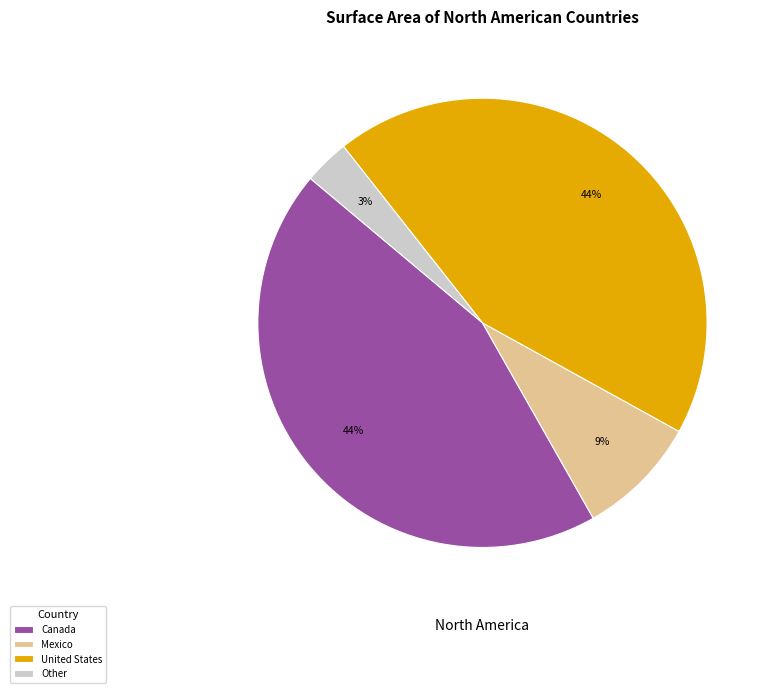

Which has a higher value, Canada or Mexico?

Canada